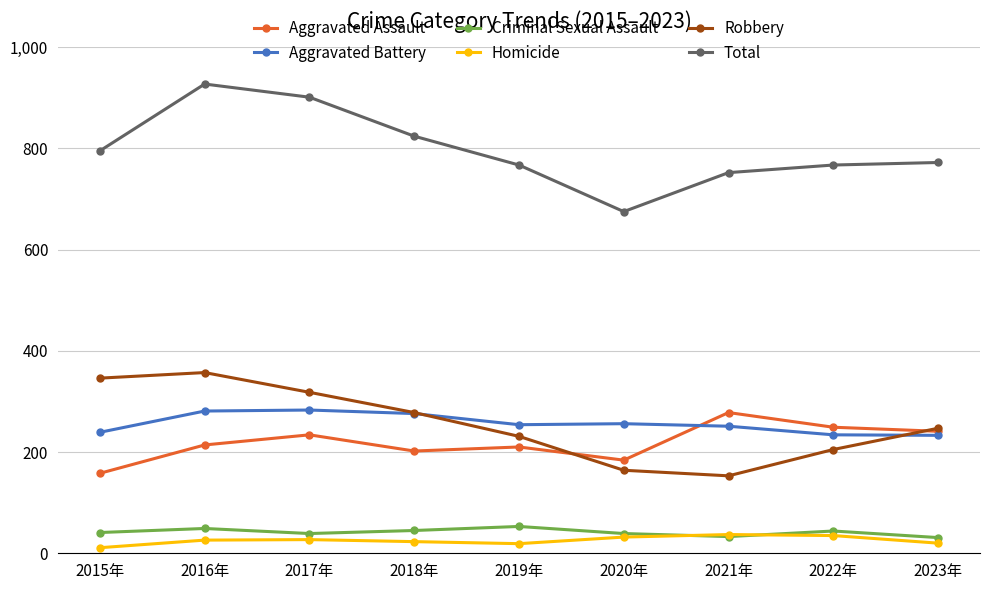

True or false: Total has a value of 767 at 2019年.

True